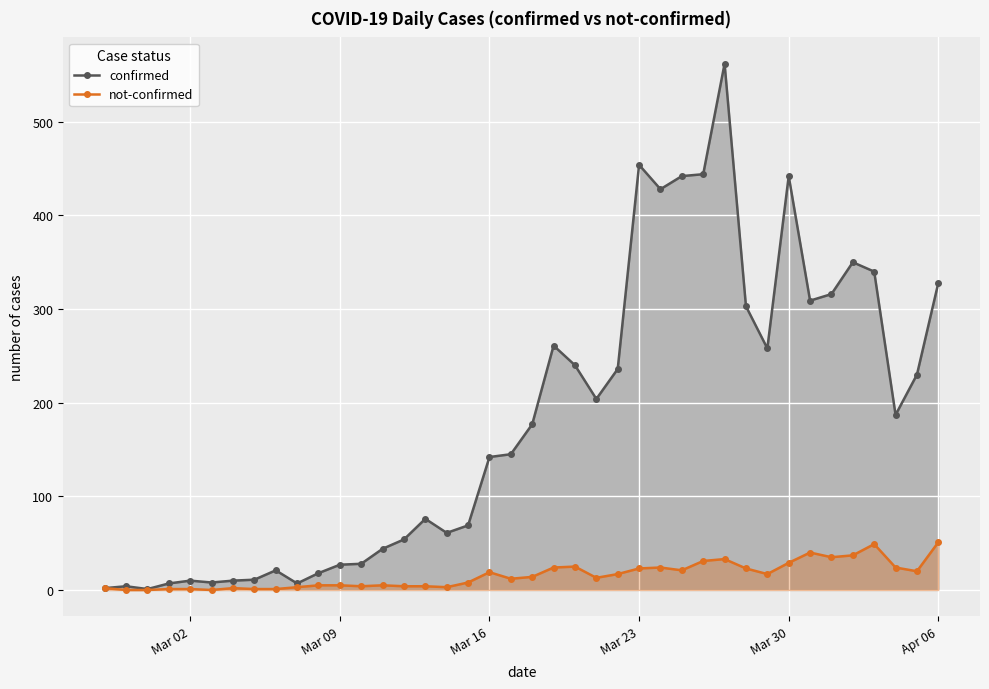

List the series in order of their peak value, highest first.

confirmed, not-confirmed